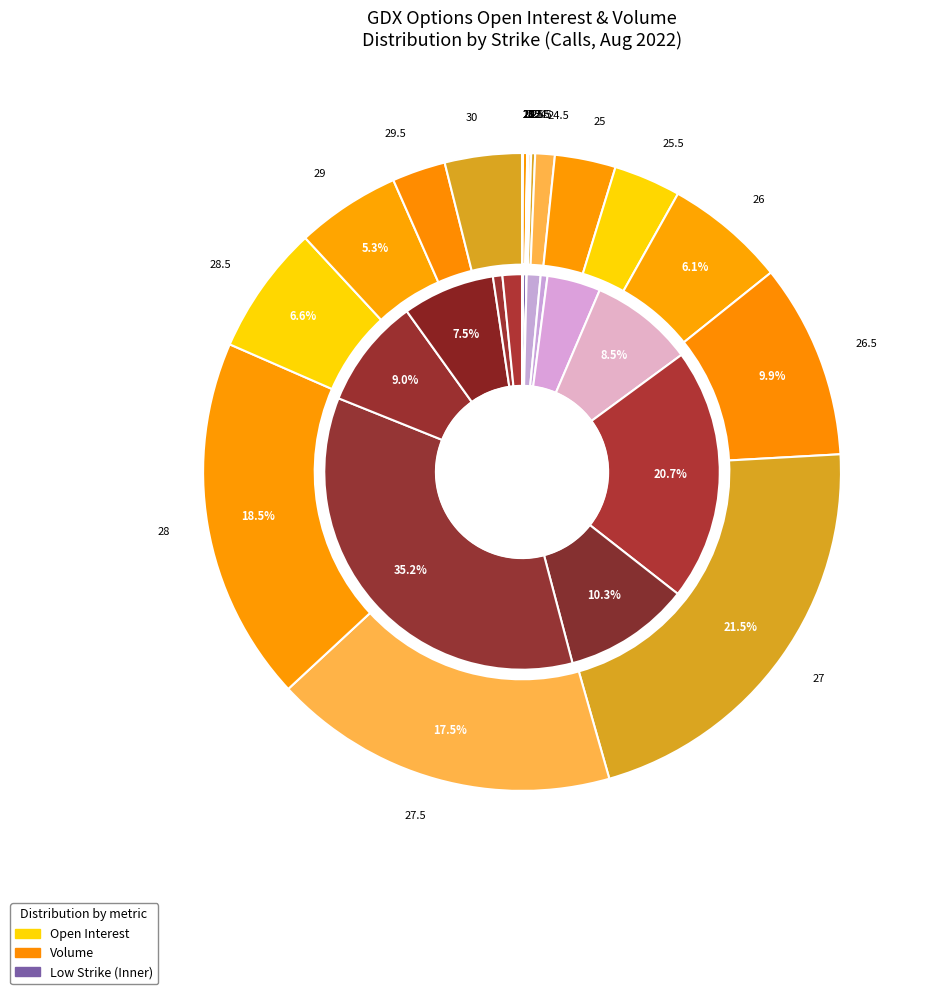

Which slice is the smallest?

15